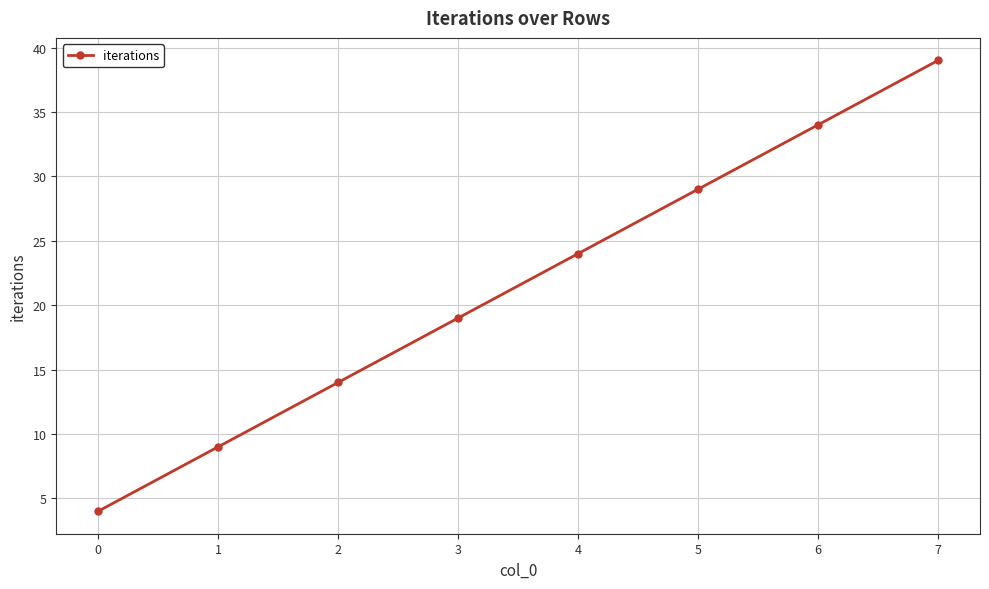

Rank the categories by value from highest to lowest.

7, 6, 5, 4, 3, 2, 1, 0